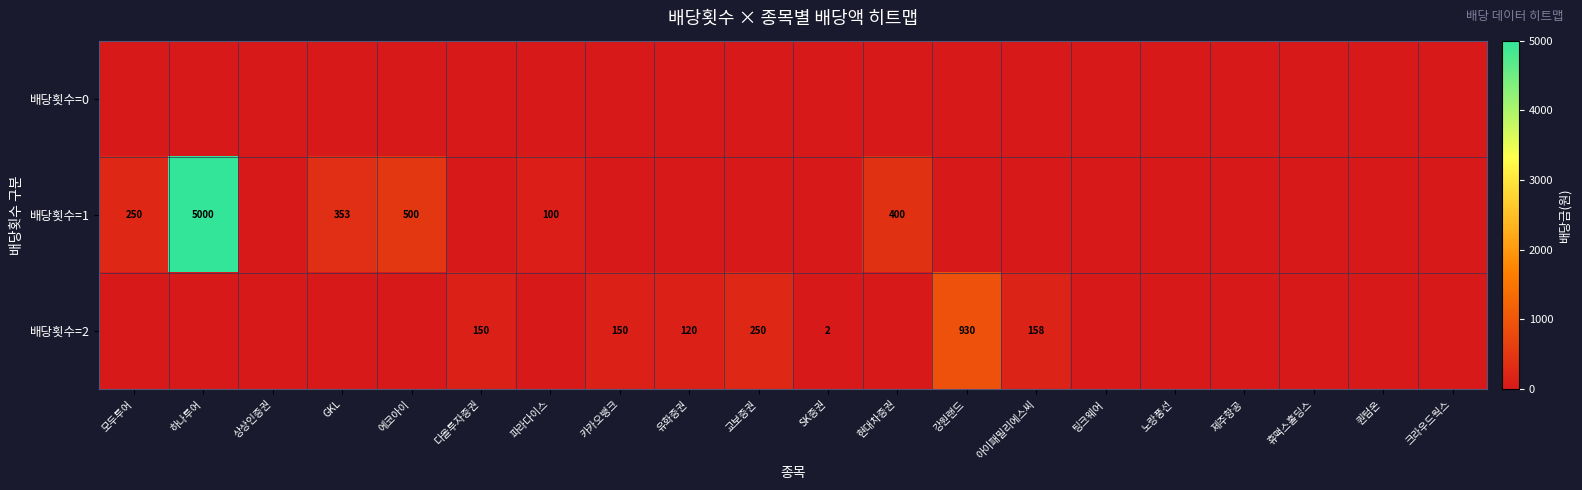

The value of 배당횟수=1 at 에코아이 is 500. True or false?

True